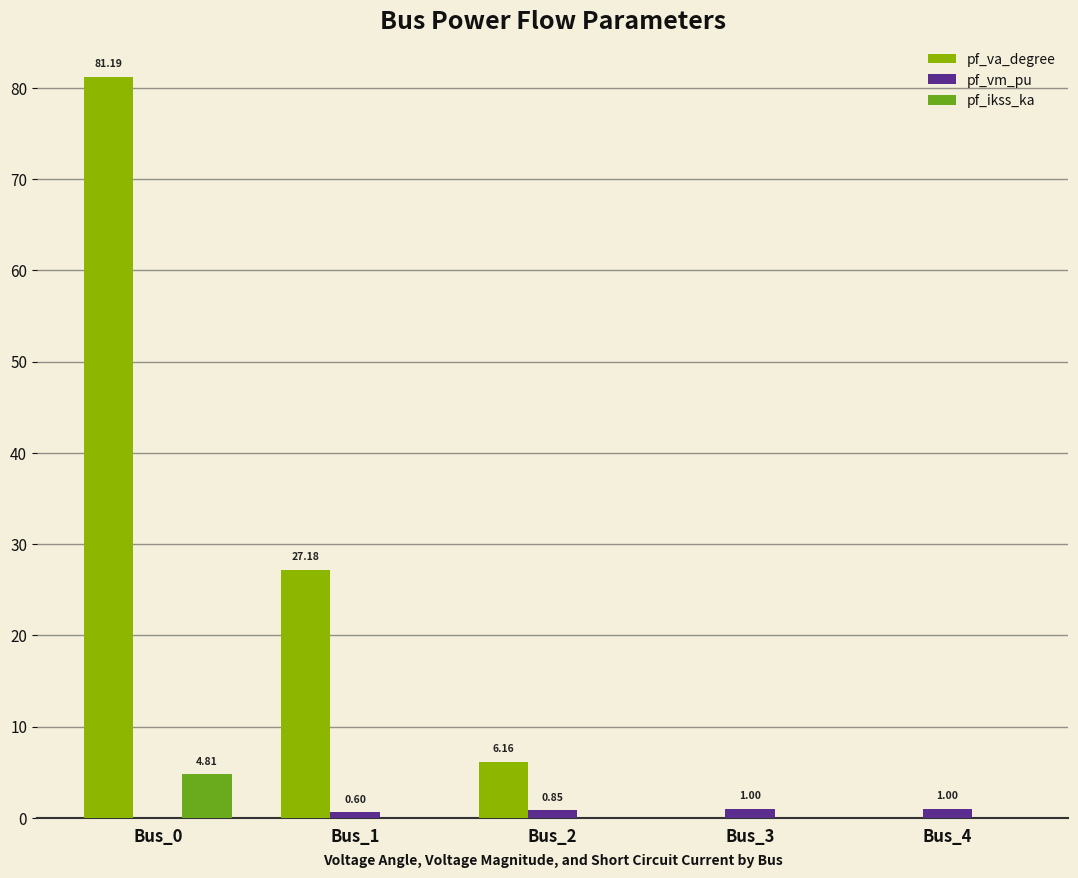

Are the bars horizontal?

No